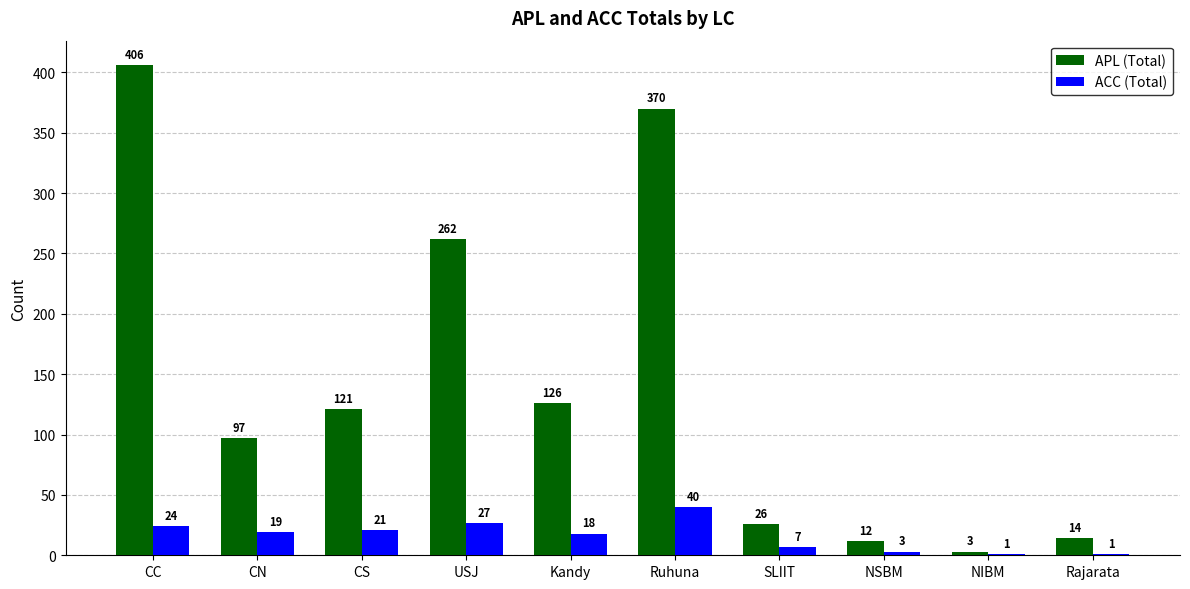

Reading left to right, list all the values displayed in this chart.

APL (Total): CC=406	CN=97	CS=121	USJ=262	Kandy=126	Ruhuna=370	SLIIT=26	NSBM=12	NIBM=3	Rajarata=14
ACC (Total): CC=24	CN=19	CS=21	USJ=27	Kandy=18	Ruhuna=40	SLIIT=7	NSBM=3	NIBM=1	Rajarata=1